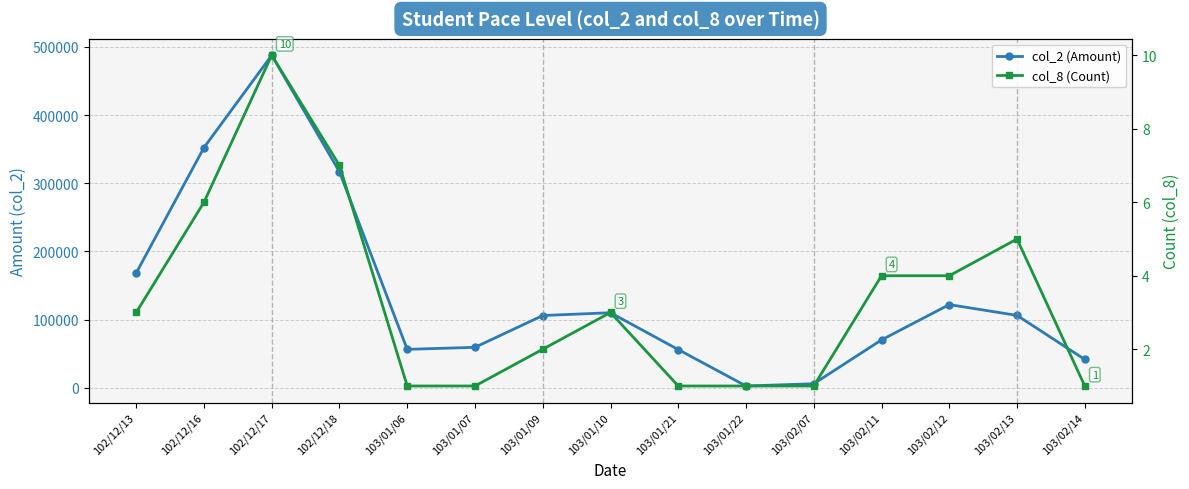

What value does the col_8 (Count) series have at 103/02/13?

5